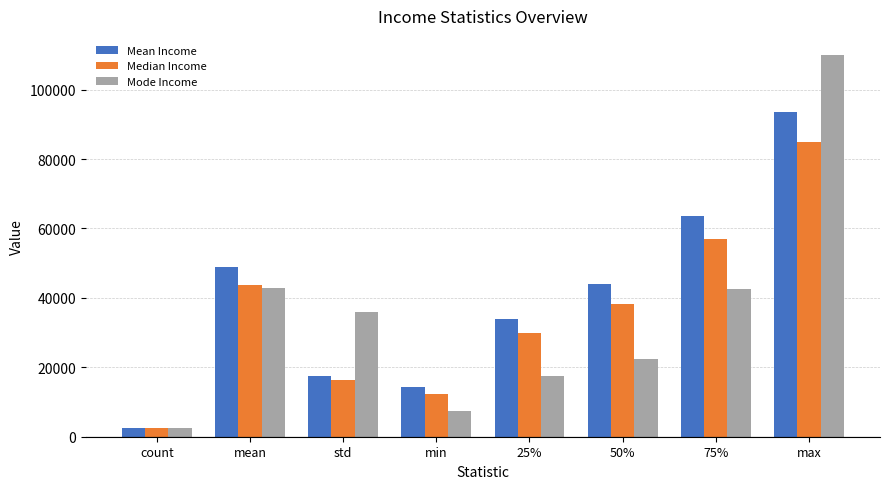

True or false: Mean Income has a value of 52412.8 at 25%.

False